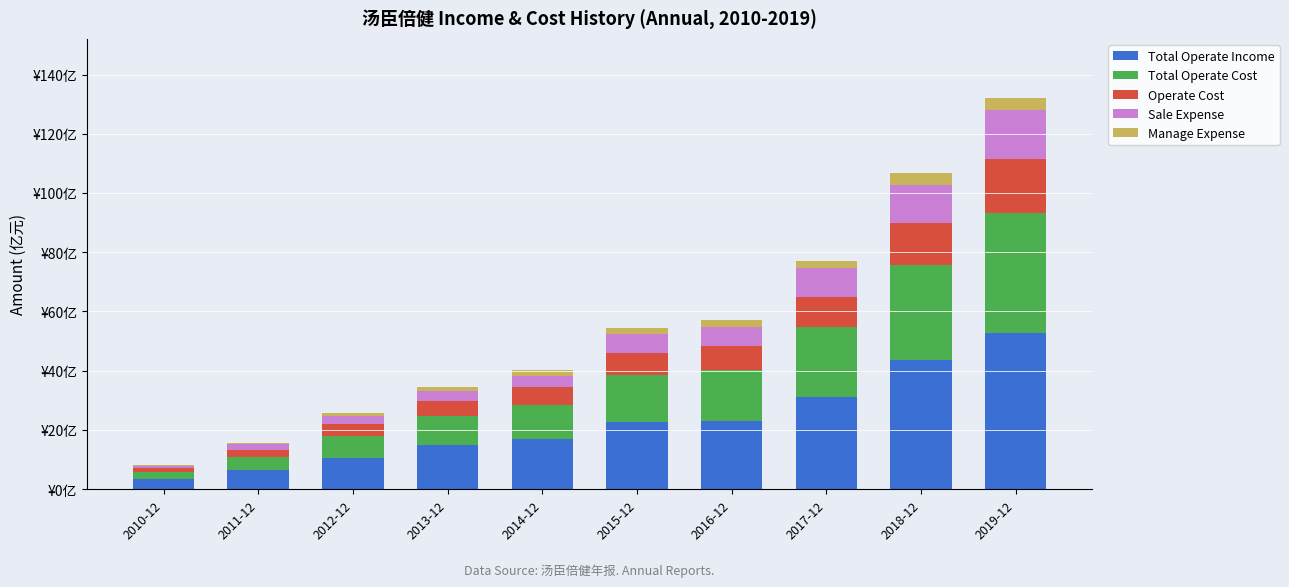

Which series has the largest total across all categories?

Total Operate Income